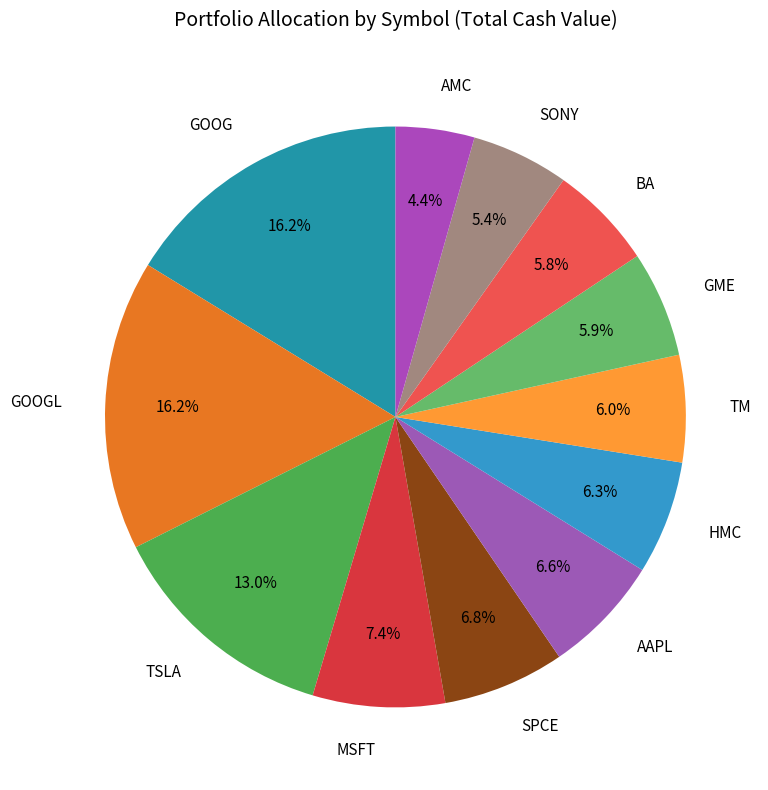

What is the smallest slice in the pie chart?

AMC